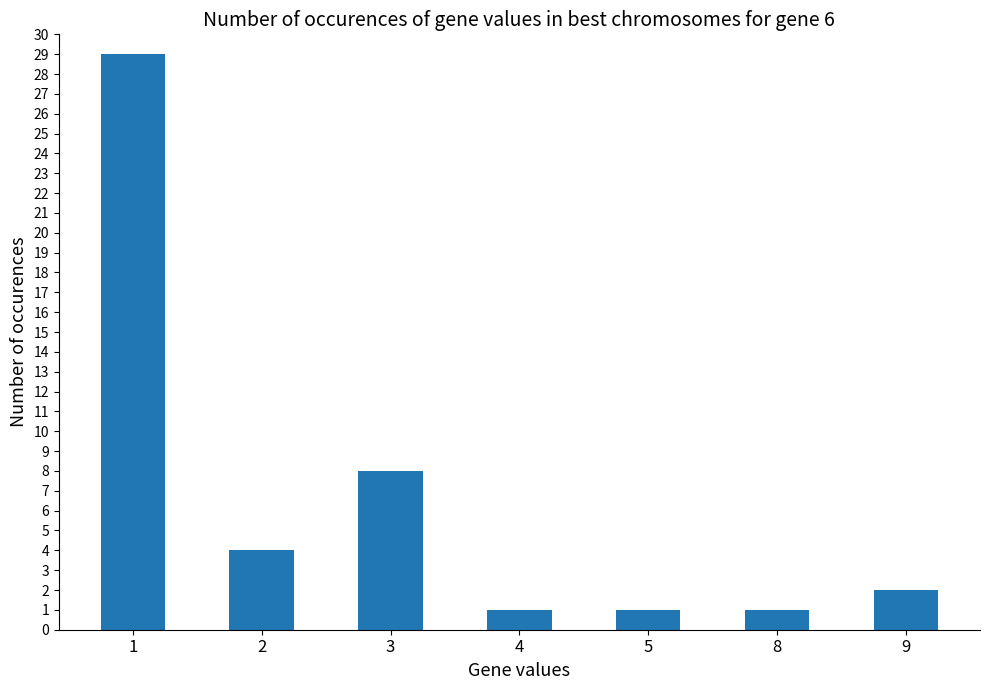

True or false: the data shows 14 at 3.

False